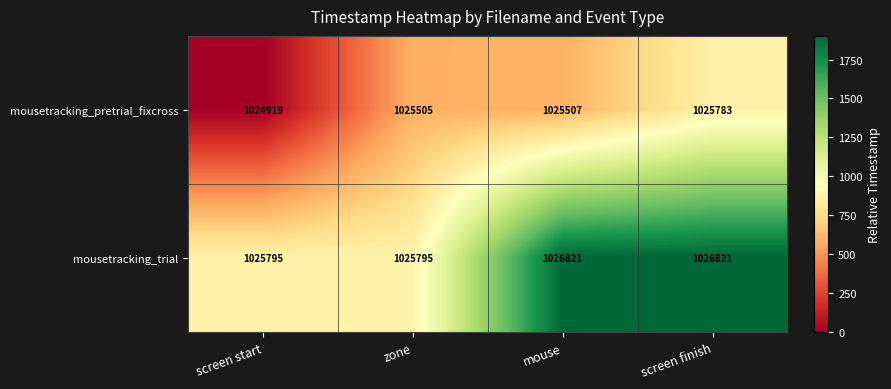

How many distinct data groups are displayed?

2